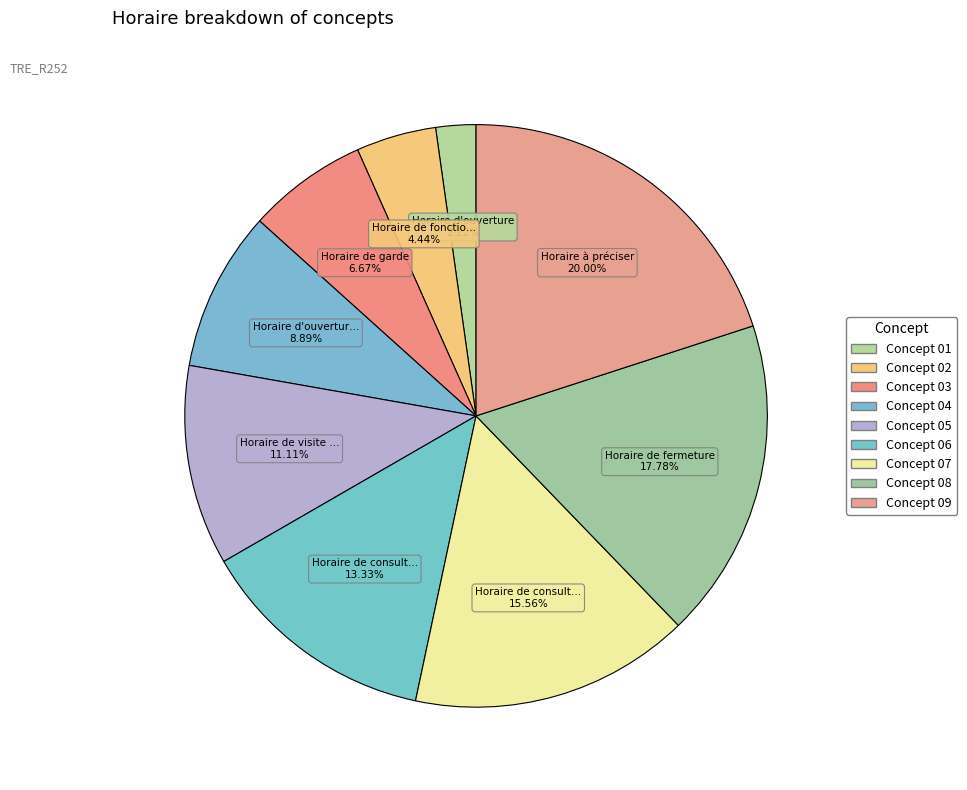

To the nearest percent, what is the difference between the largest and smallest slice percentages?

18%